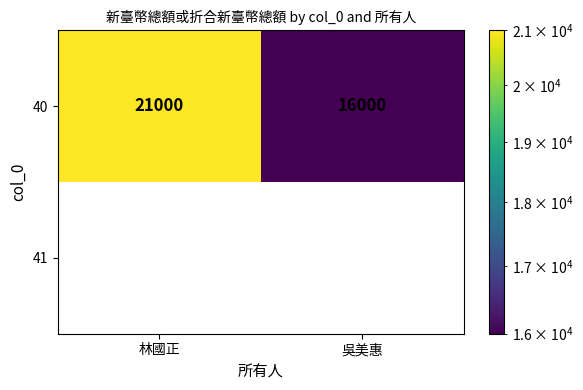

The value of 40 at 林國正 is 13321. True or false?

False